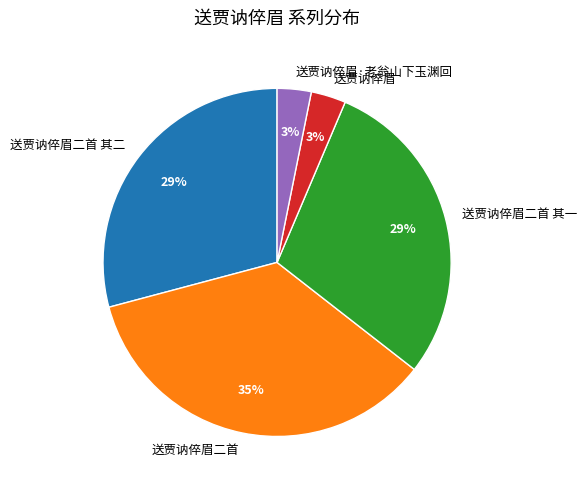

Count the number of slices in the pie.

5